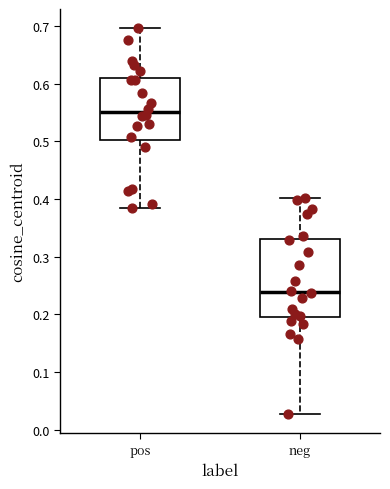

Which box is the tallest, from its lower edge to its upper edge?

neg